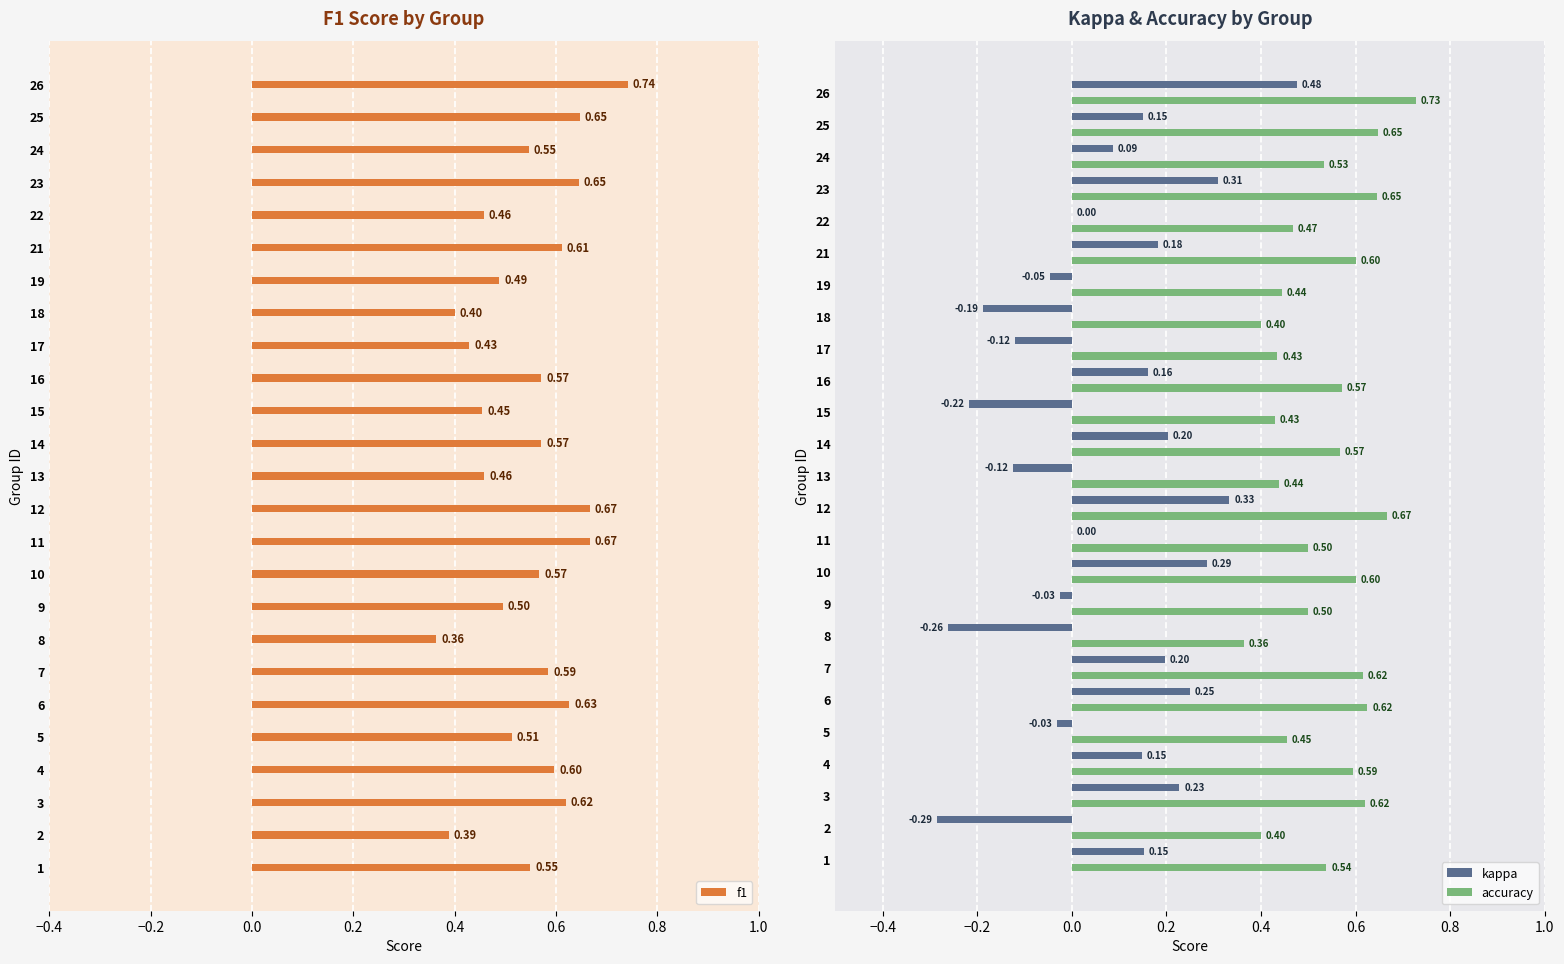

Is the value of kappa at 18 greater than the value of accuracy at 8?

No